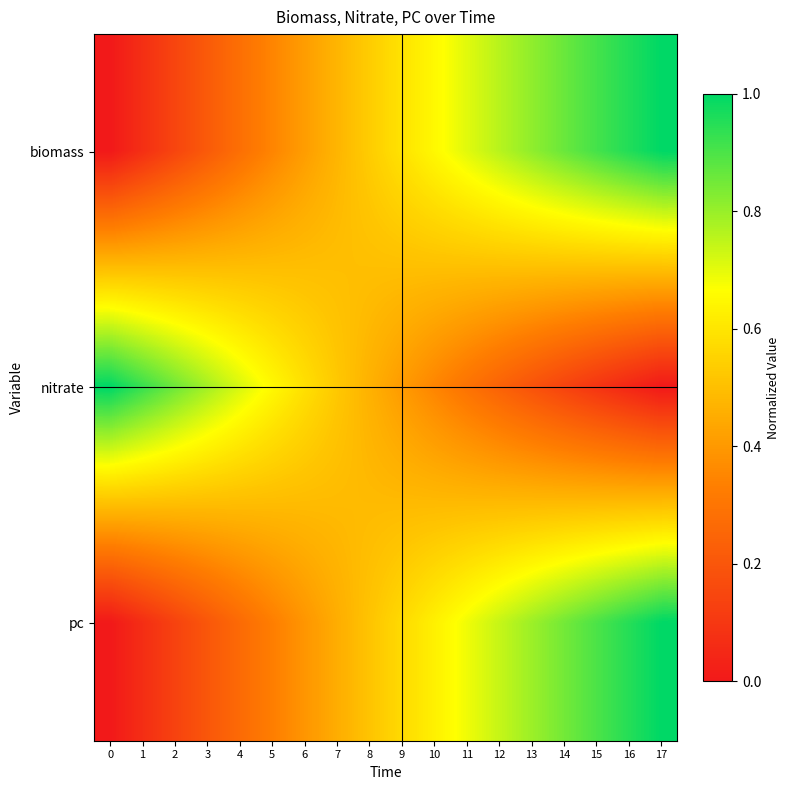

Reading left to right, transcribe all the data shown in this chart.

biomass: 0=0.0	1=0.1	2=0.1	3=0.2	4=0.3	5=0.3	6=0.4	7=0.5	8=0.5	9=0.6	10=0.7	11=0.7	12=0.8	13=0.8	14=0.9	15=0.9	16=1.0	17=1.0
nitrate: 0=1.0	1=0.9	2=0.9	3=0.8	4=0.7	5=0.7	6=0.6	7=0.5	8=0.5	9=0.4	10=0.3	11=0.3	12=0.2	13=0.2	14=0.1	15=0.1	16=0.0	17=0.0
pc: 0=0.0	1=0.1	2=0.1	3=0.2	4=0.3	5=0.3	6=0.4	7=0.5	8=0.5	9=0.6	10=0.6	11=0.7	12=0.7	13=0.8	14=0.8	15=0.9	16=1.0	17=1.0